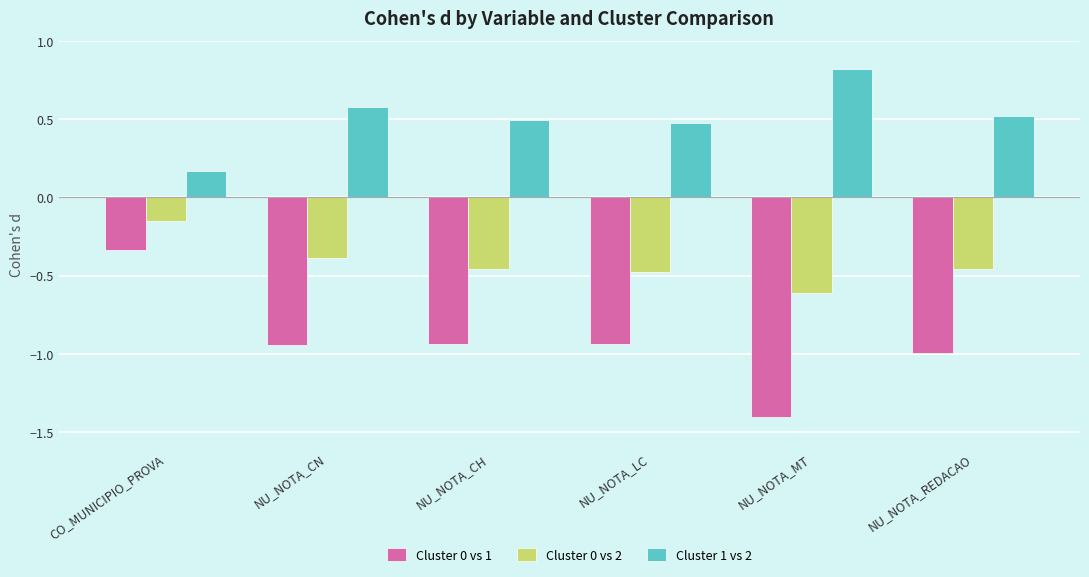

What is the sum of the Cluster 0 vs 2 values at NU_NOTA_CH and CO_MUNICIPIO_PROVA?

-0.6